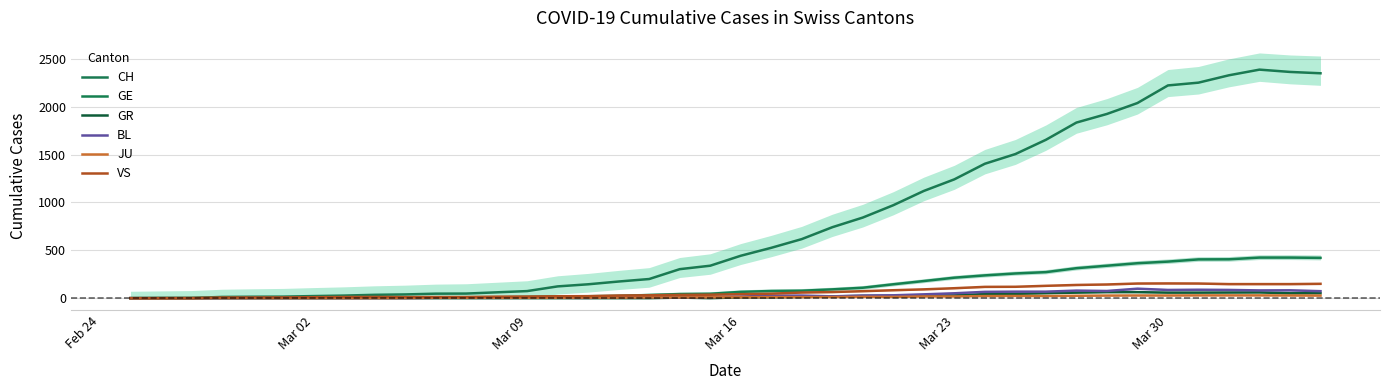

How many data points does each series have?

40